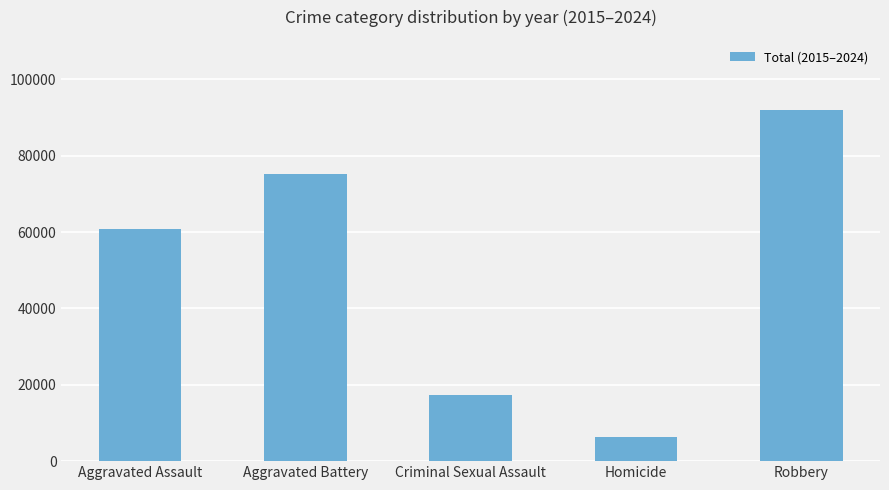

Reading right to left, extract all data points from this chart.

Robbery=91936	Homicide=6304	Criminal Sexual Assault=17211	Aggravated Battery=75224	Aggravated Assault=60675